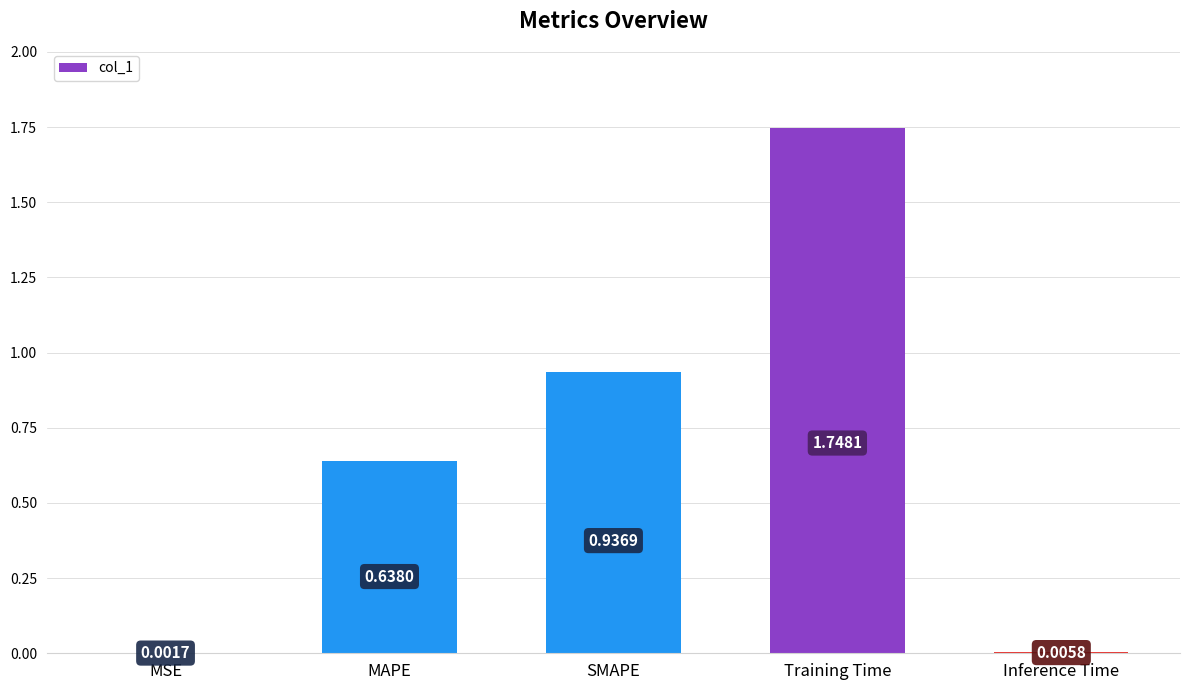

Where is the data nearest to the value 0?

MSE